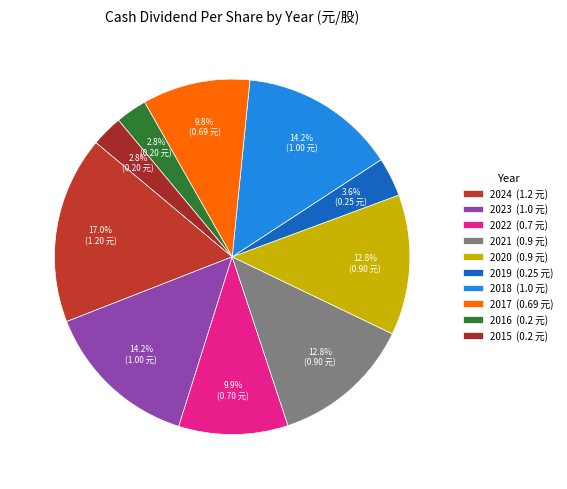

The 2018 slice represents 14% of the pie. True or false?

True